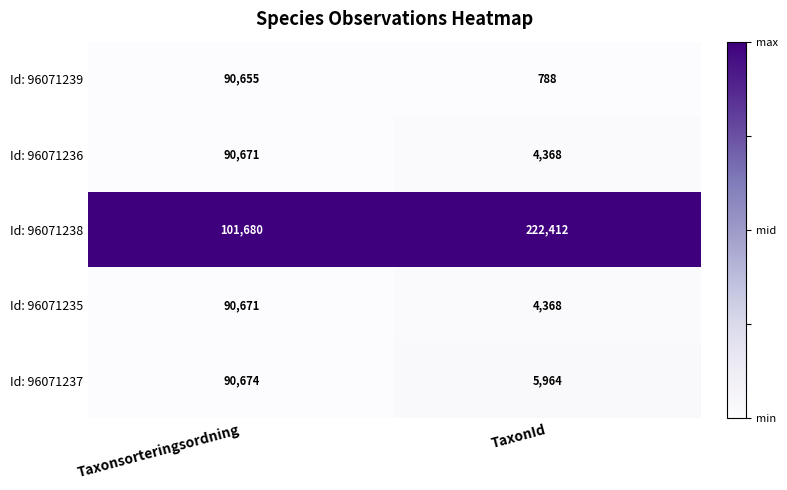

Reading left to right, what are all the values shown in this chart?

Id: 96071239: Taxonsorteringsordning=90655	TaxonId=788
Id: 96071236: Taxonsorteringsordning=90671	TaxonId=4368
Id: 96071238: Taxonsorteringsordning=101680	TaxonId=222412
Id: 96071235: Taxonsorteringsordning=90671	TaxonId=4368
Id: 96071237: Taxonsorteringsordning=90674	TaxonId=5964